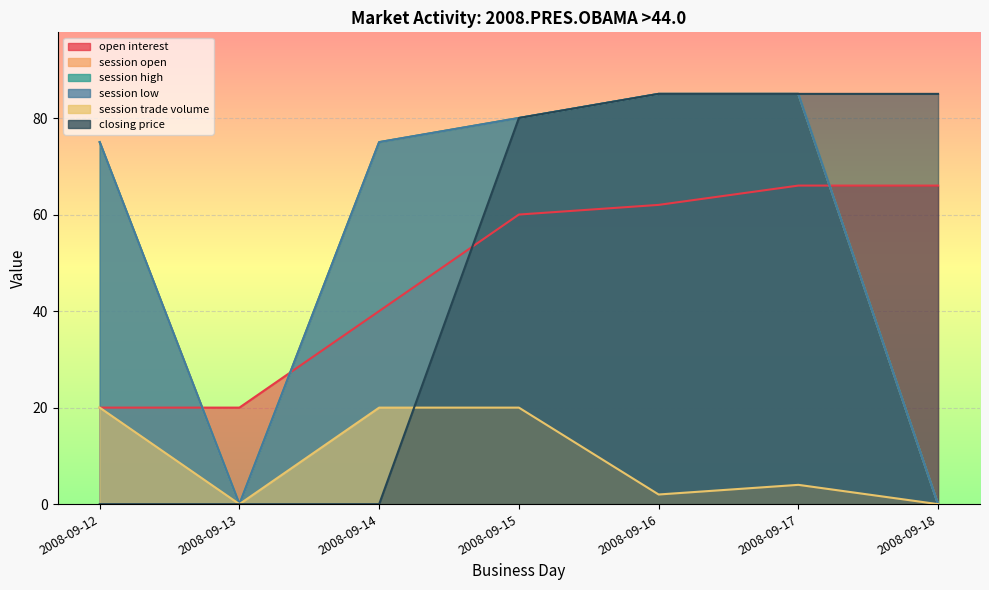

Reading right to left, transcribe all the data shown in this chart.

open interest: 2008-09-18=66	2008-09-17=66	2008-09-16=62	2008-09-15=60	2008-09-14=40	2008-09-13=20	2008-09-12=20
session open: 2008-09-18=0	2008-09-17=85	2008-09-16=85	2008-09-15=80	2008-09-14=75	2008-09-13=0	2008-09-12=75
session high: 2008-09-18=0	2008-09-17=85	2008-09-16=85	2008-09-15=80	2008-09-14=75	2008-09-13=0	2008-09-12=75
session low: 2008-09-18=0	2008-09-17=85	2008-09-16=85	2008-09-15=80	2008-09-14=75	2008-09-13=0	2008-09-12=75
session trade volume: 2008-09-18=0	2008-09-17=4	2008-09-16=2	2008-09-15=20	2008-09-14=20	2008-09-13=0	2008-09-12=20
closing price: 2008-09-18=85	2008-09-17=85	2008-09-16=85	2008-09-15=80	2008-09-14=0	2008-09-13=0	2008-09-12=0